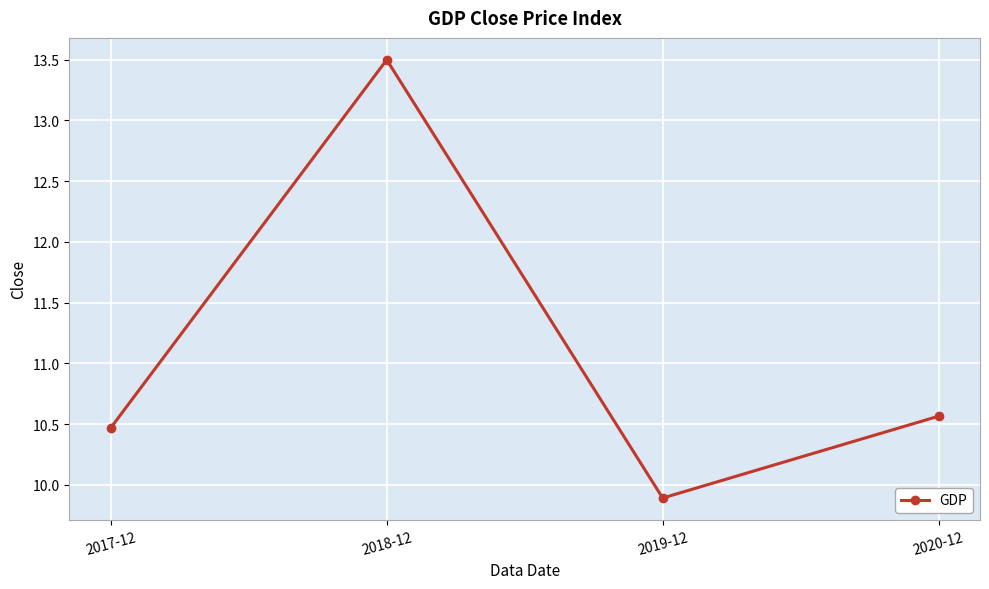

The chart shows a value of 2.9 at 2017-12. True or false?

False